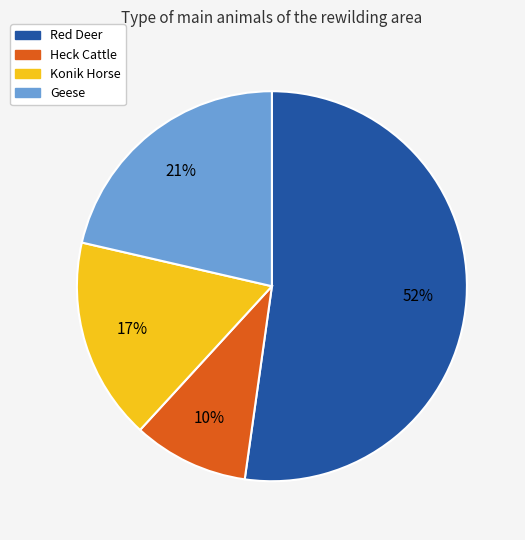

How many segments does this pie chart have?

4